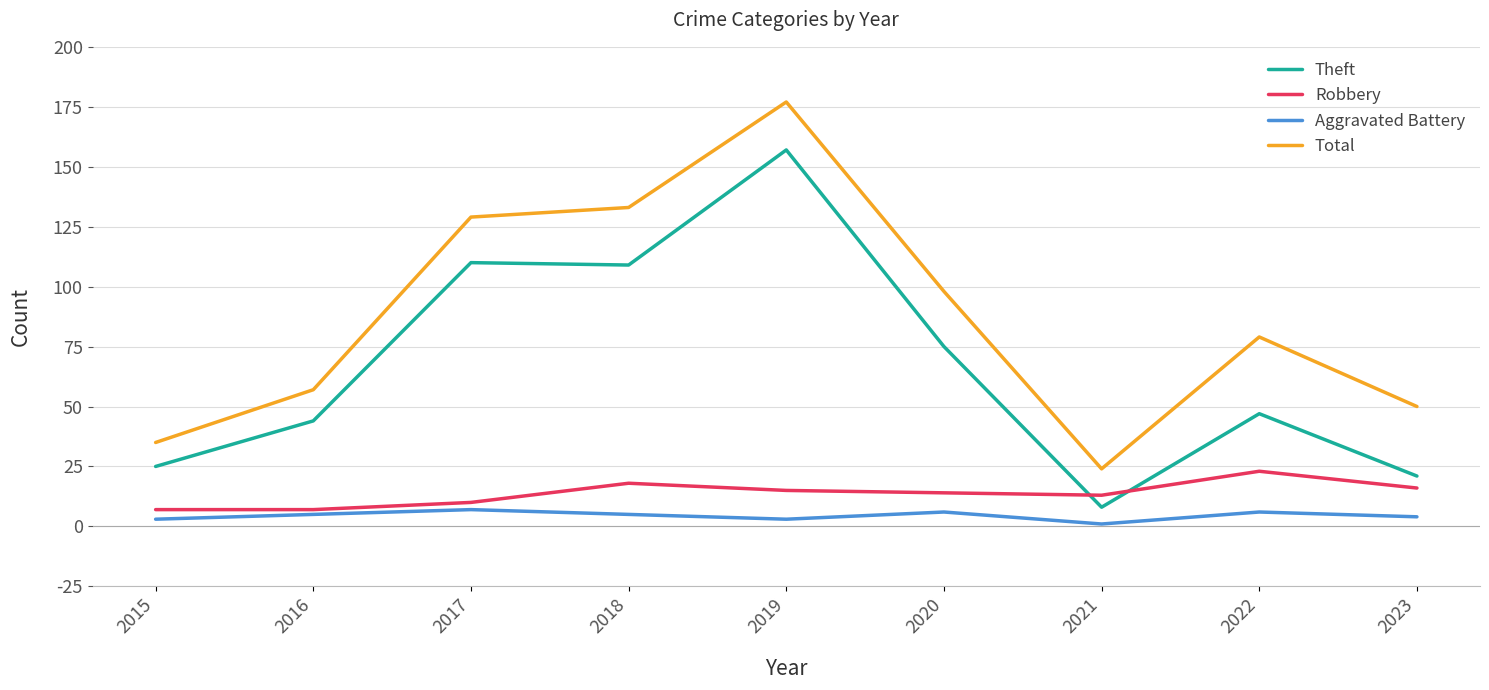

What is the minimum value for Aggravated Battery?

1